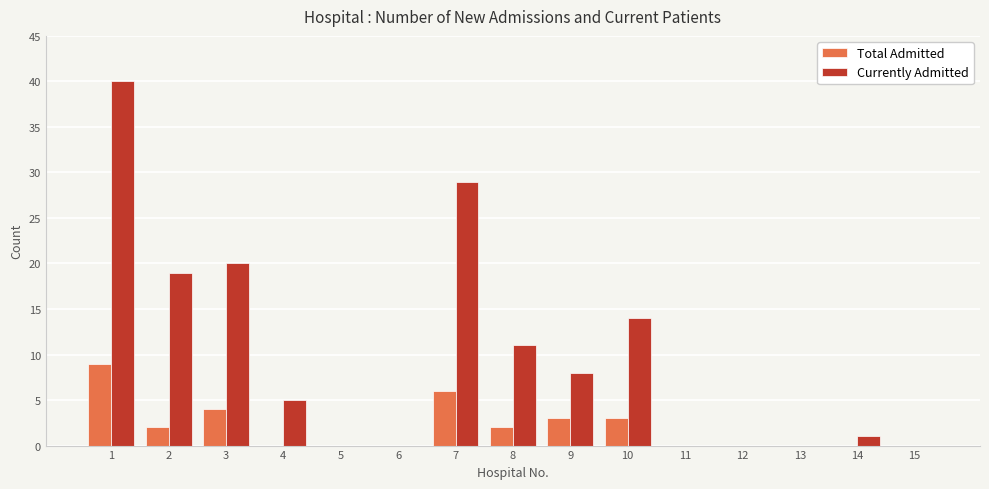

Between 1 and 2, which series saw the biggest shift?

Currently Admitted